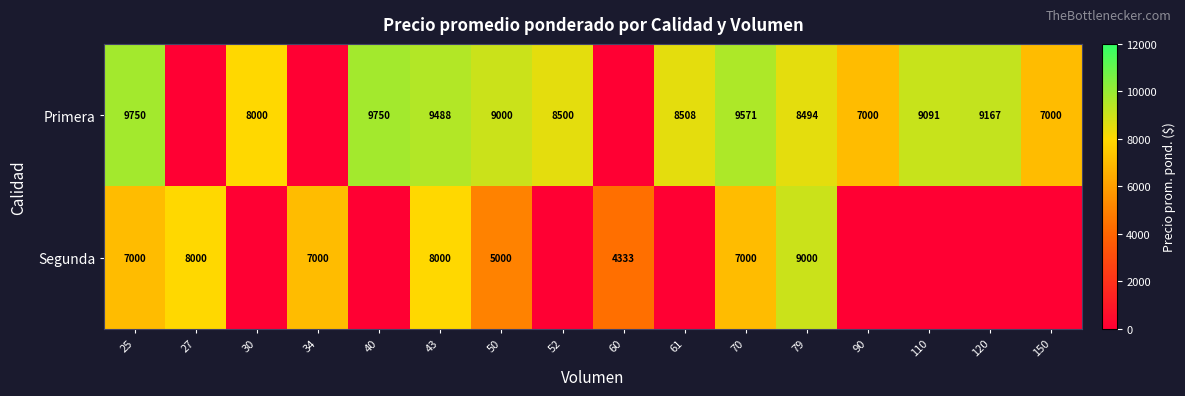

Is the value of Primera at 110 greater than the value of Segunda at 25?

Yes